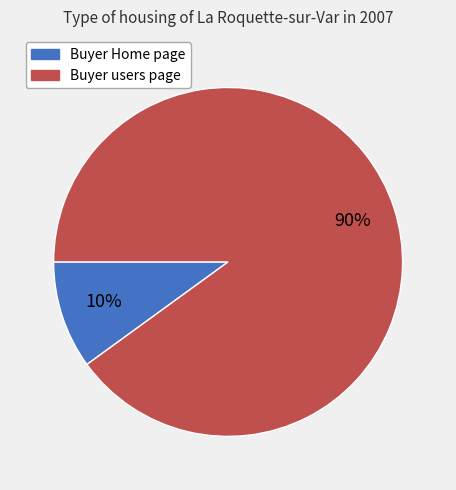

True or false: Buyer Home page accounts for 10% of the total.

True